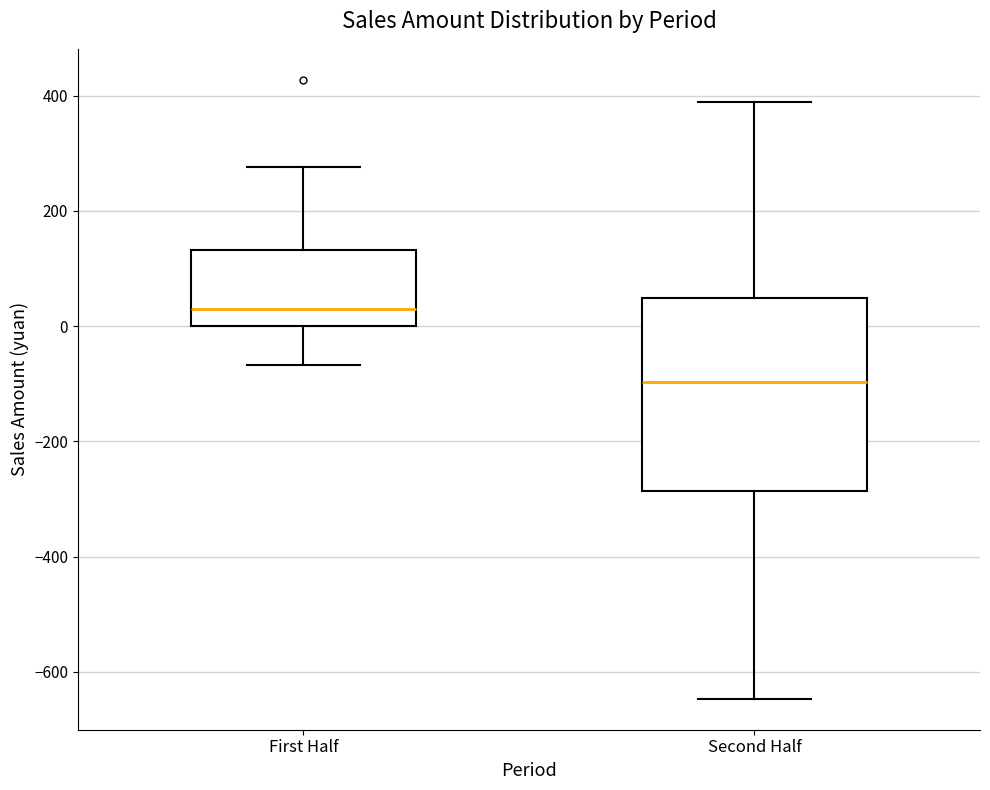

Which box is the tallest, from its lower edge to its upper edge?

Second Half